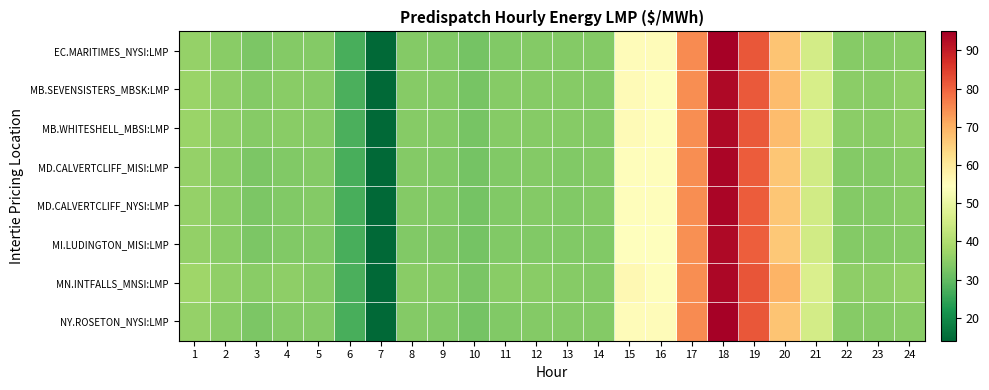

What is the difference between the highest and lowest values at 11?

1.1